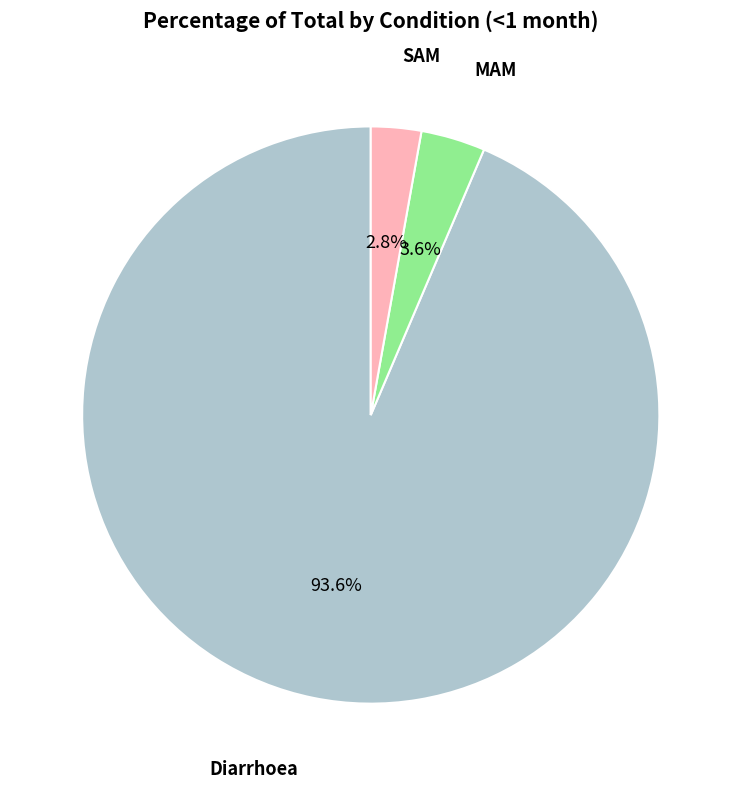

Is there a majority slice in this chart?

Yes